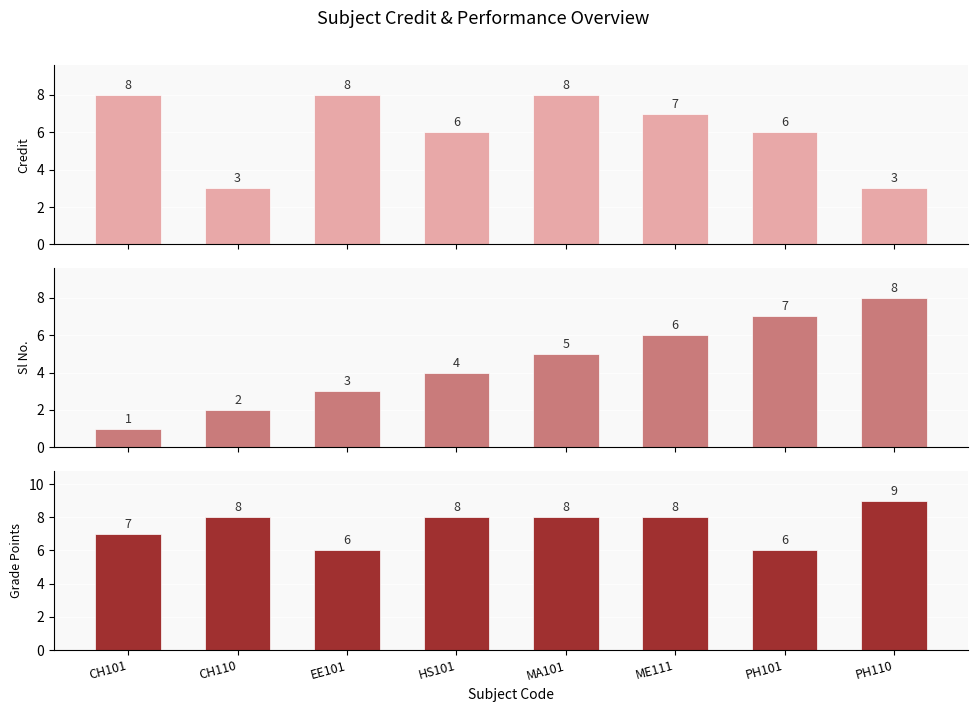

Rank the series by their maximum value, from lowest to highest.

Credit, Sl No., Grade Points